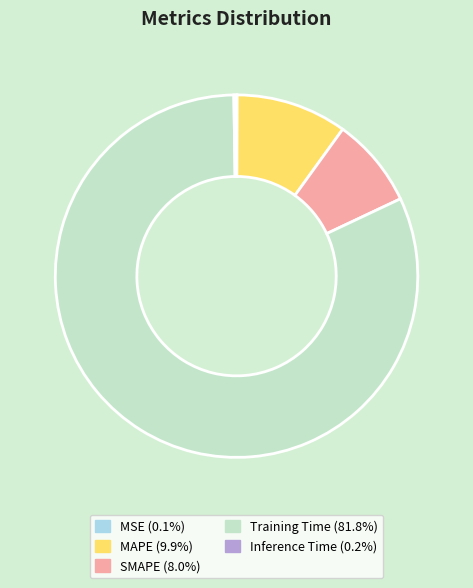

Between Training Time and SMAPE, which is larger?

Training Time